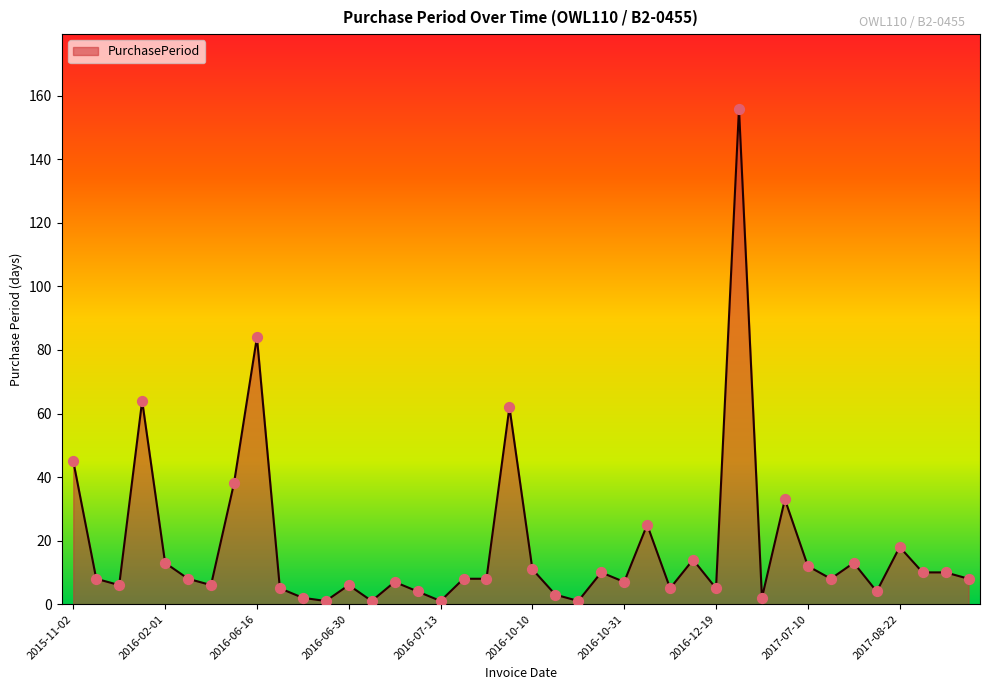

What is the difference between the maximum and minimum values?

155